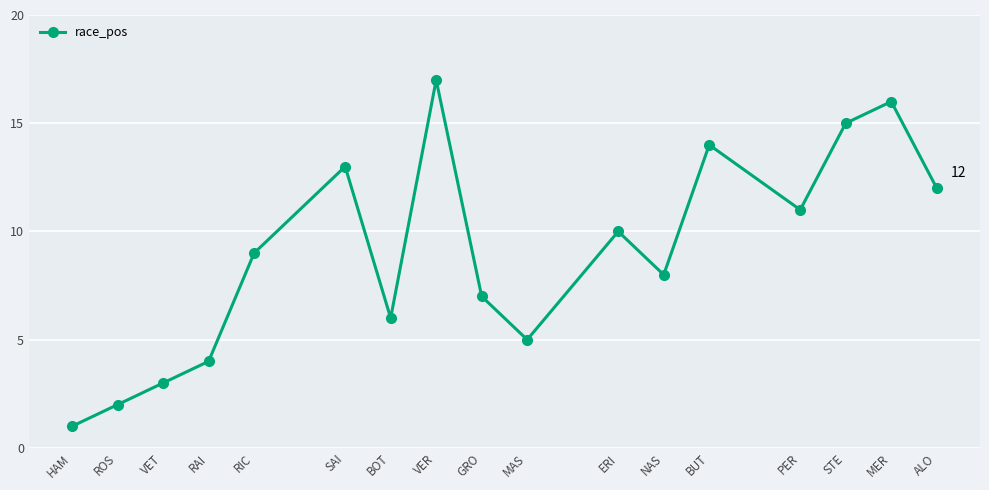

What is the average value?

9